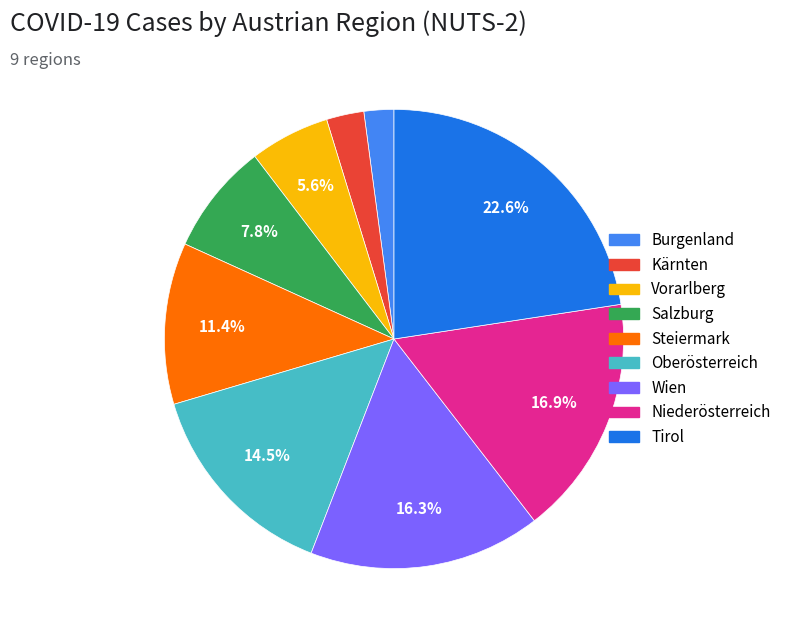

What percentage is NOT represented by Wien?

83.7%